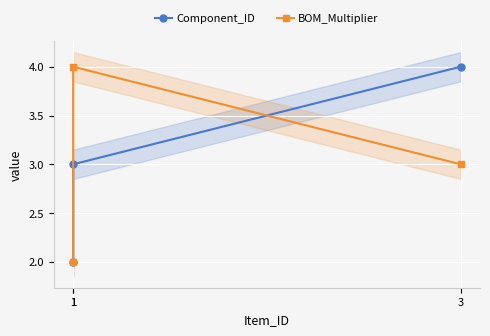

Rank the series by their maximum value, from highest to lowest.

Component_ID, BOM_Multiplier